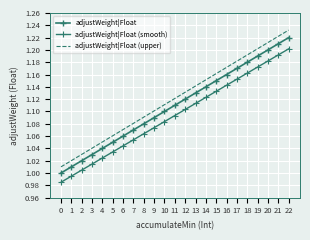

Rank the series by their average value, from highest to lowest.

adjustWeight|Float (upper), adjustWeight|Float, adjustWeight|Float (smooth)